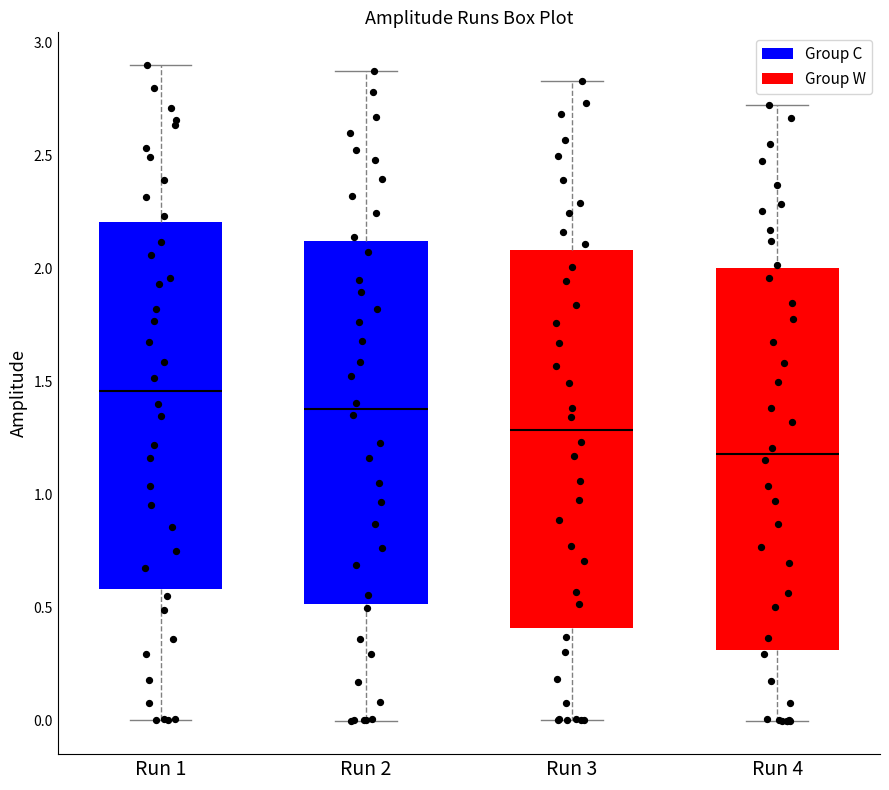

Reading left to right, read every box against the y-axis: the position of its median line, the range the box covers, and the ends of its whiskers. The values are not printed on the chart, so give them approximately, as read against the axis.

Run 1: median 1.45, box 0.60 to 2.20, whiskers 0.00 to 2.90
Run 2: median 1.40, box 0.50 to 2.10, whiskers 0.00 to 2.90
Run 3: median 1.30, box 0.40 to 2.10, whiskers 0.00 to 2.85
Run 4: median 1.20, box 0.30 to 2.00, whiskers 0.00 to 2.75